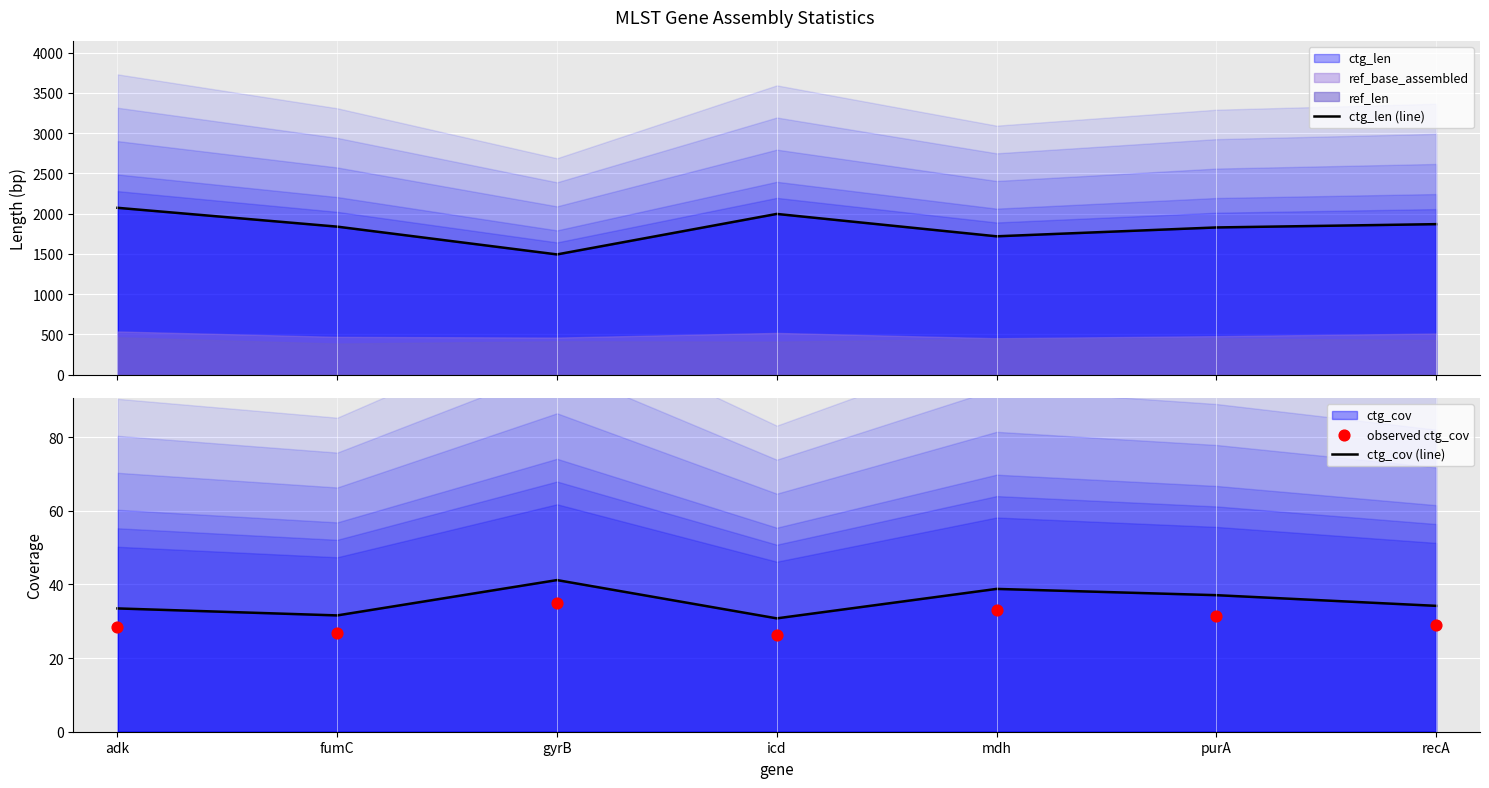

Which series has the largest total across all categories?

ctg_len (line)